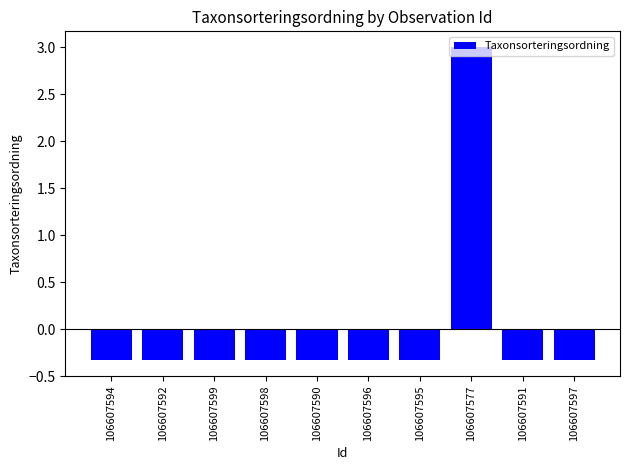

Is it true that the value at 106607592 is -0.1?

False